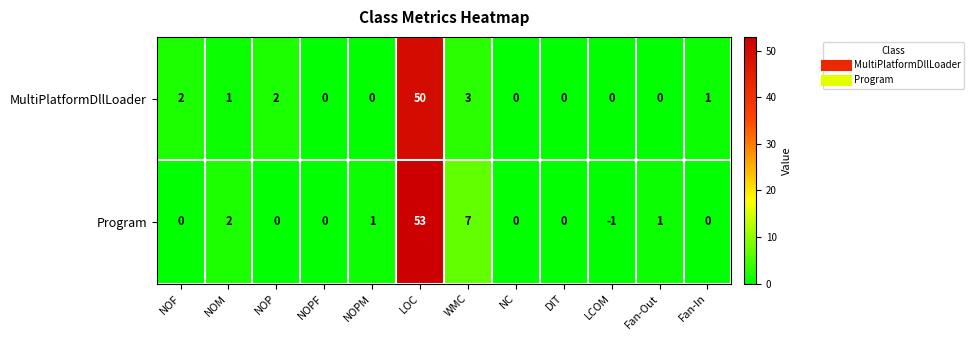

Reading left to right, transcribe all the data shown in this chart.

MultiPlatformDllLoader: NOF=2	NOM=1	NOP=2	NOPF=0	NOPM=0	LOC=50	WMC=3	NC=0	DIT=0	LCOM=0	Fan-Out=0	Fan-In=1
Program: NOF=0	NOM=2	NOP=0	NOPF=0	NOPM=1	LOC=53	WMC=7	NC=0	DIT=0	LCOM=-1	Fan-Out=1	Fan-In=0